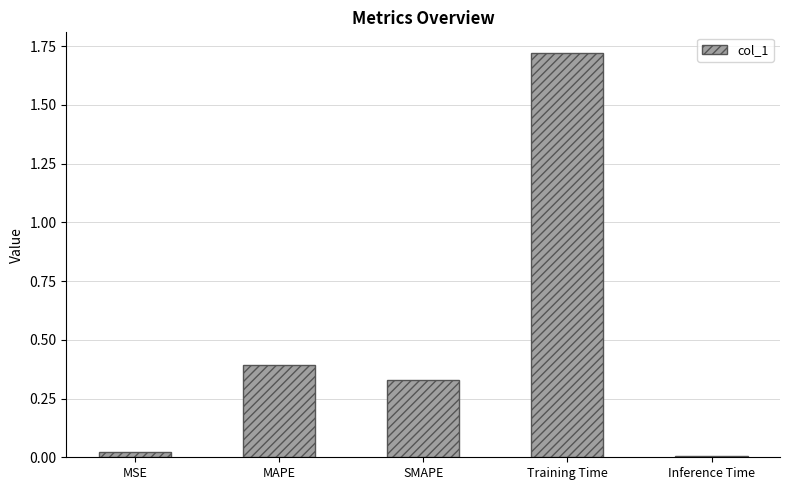

Rank the categories by value from lowest to highest.

Inference Time, MSE, SMAPE, MAPE, Training Time